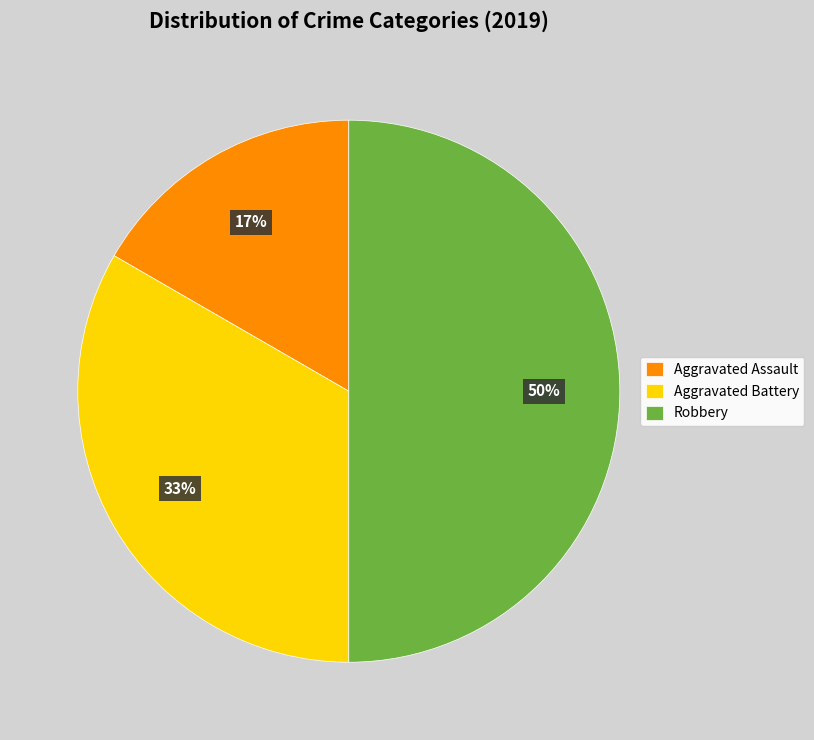

Does Aggravated Assault account for over 50% of the chart?

No